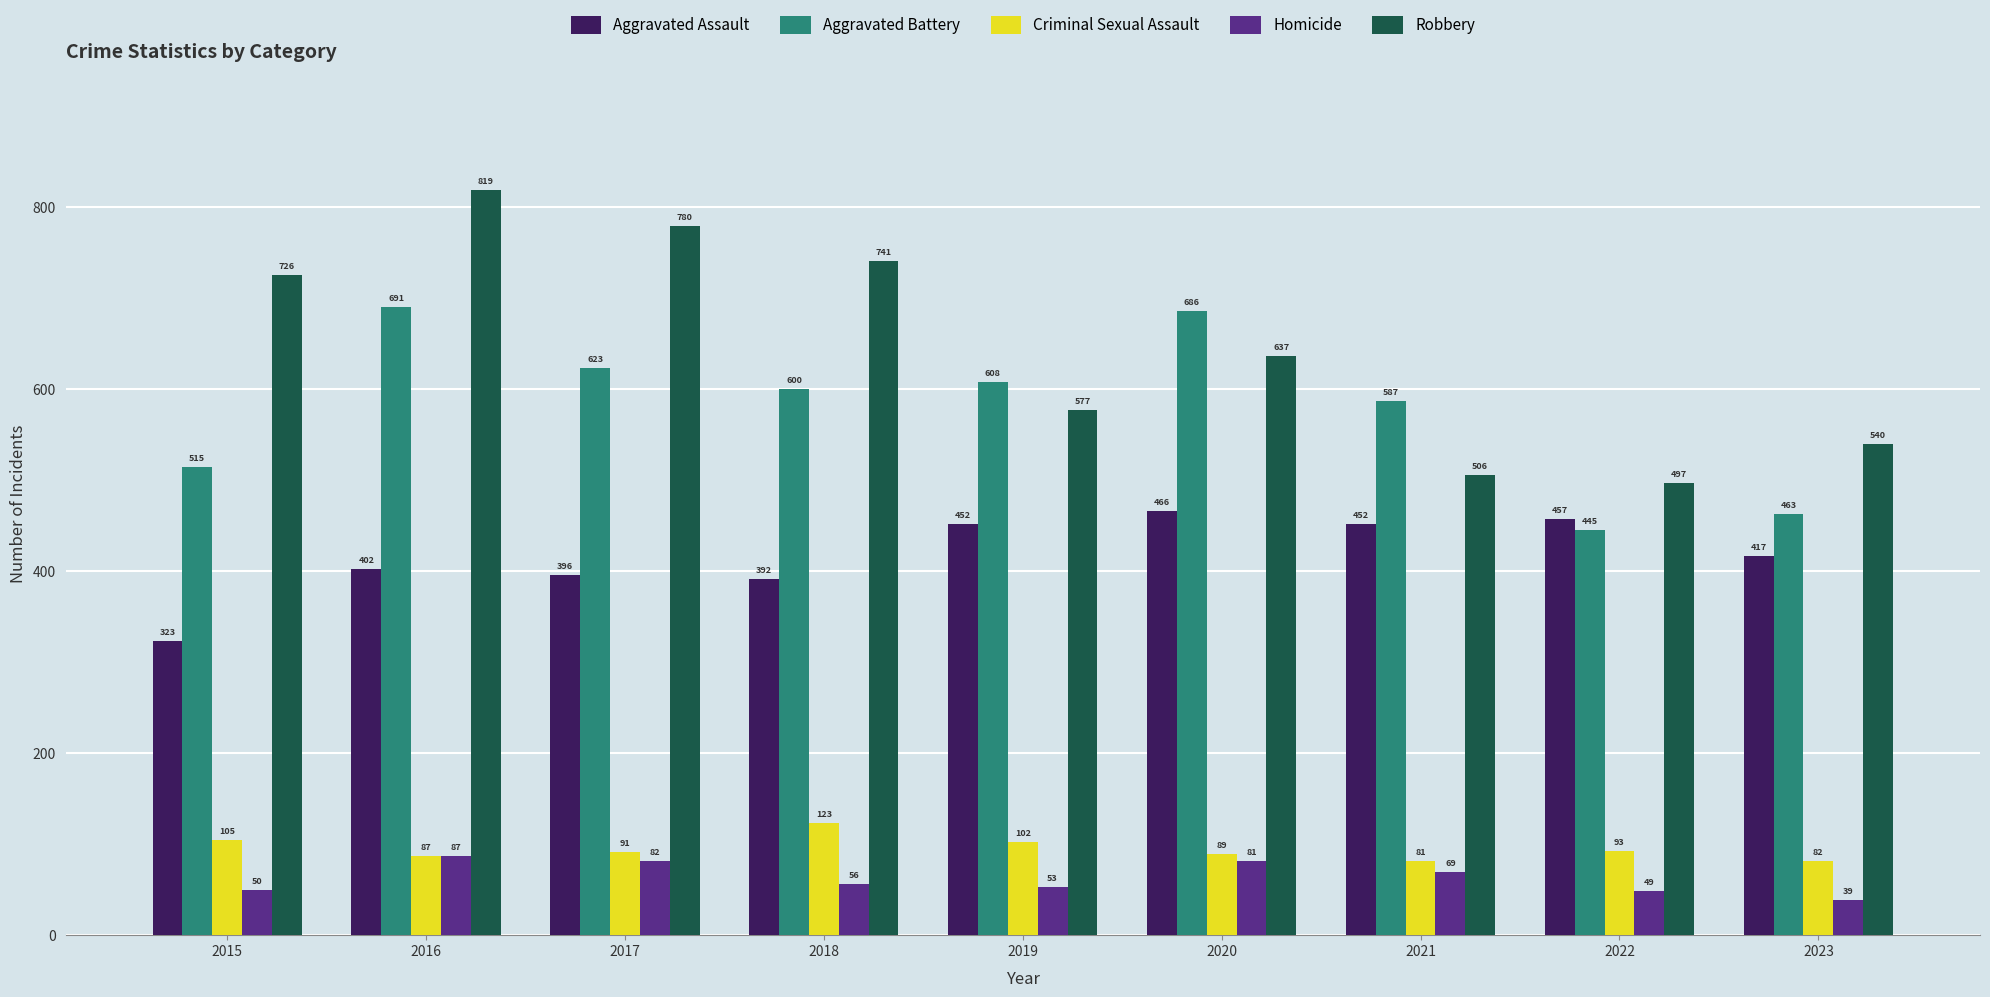

What is the greatest value displayed?

819